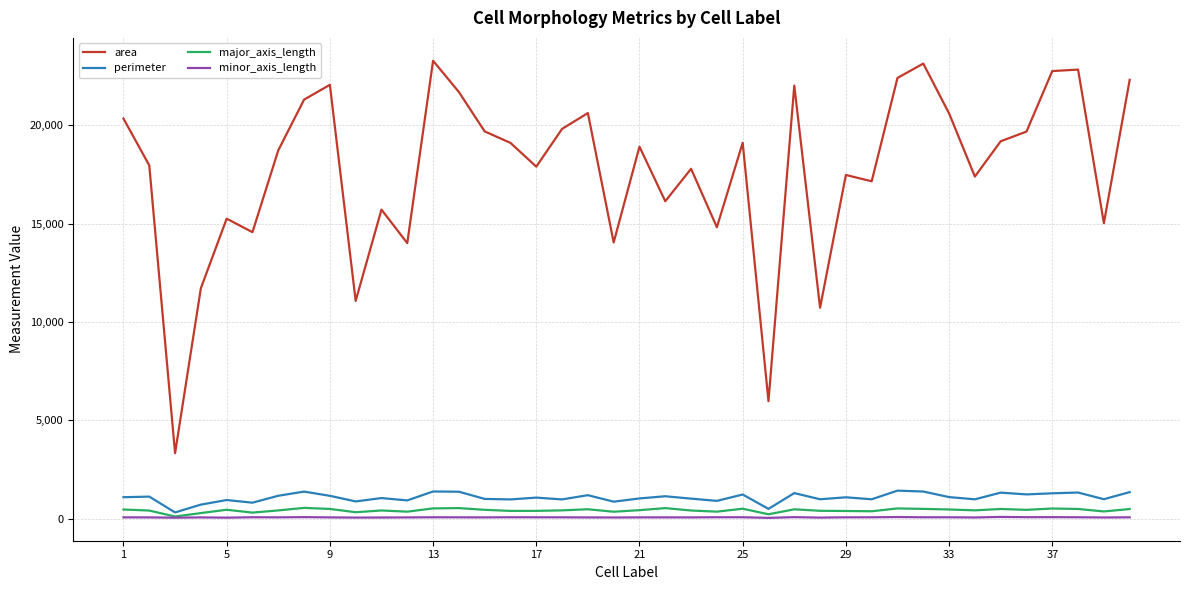

Which series has the largest total across all categories?

area